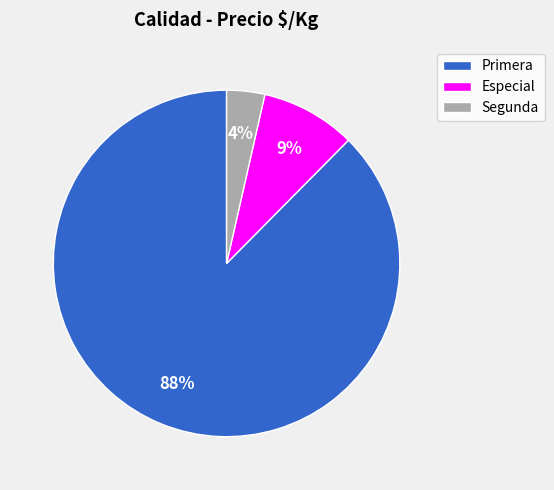

Does any single category account for the majority?

Yes